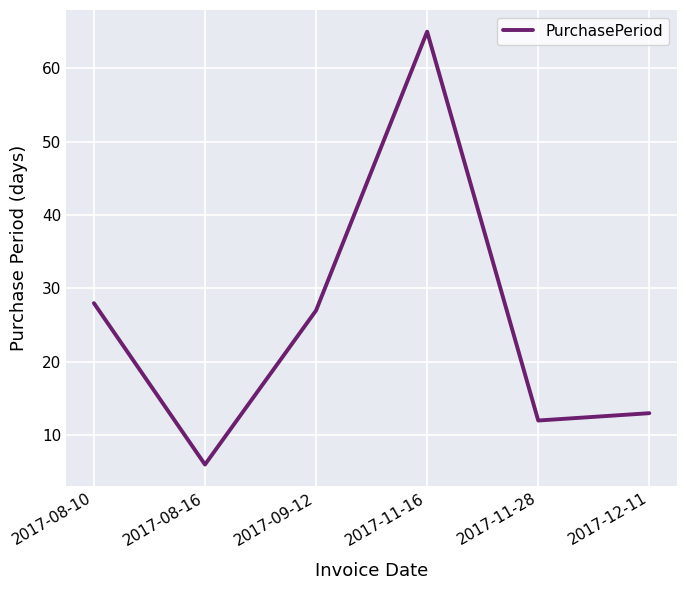

What is the maximum value shown in the chart?

65